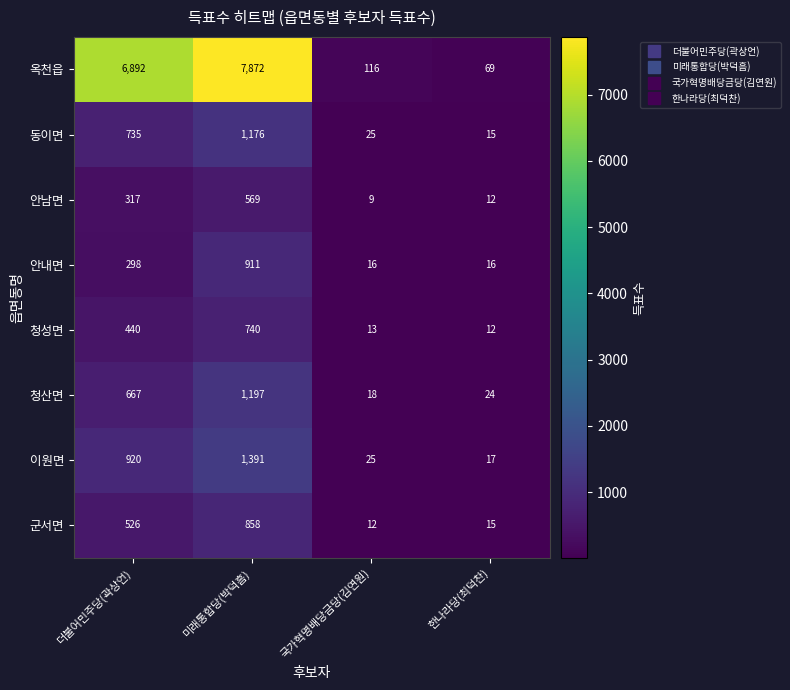

Between 국가혁명배당금당(김연원) and 한나라당(최덕찬), which series saw the biggest shift?

옥천읍